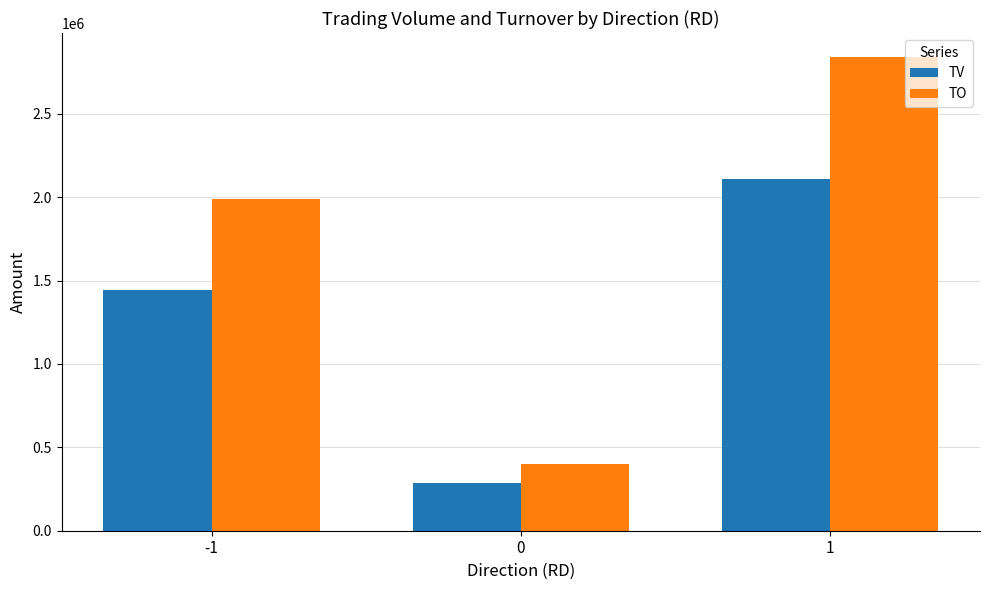

List the series in order of their overall mean, highest first.

TO, TV